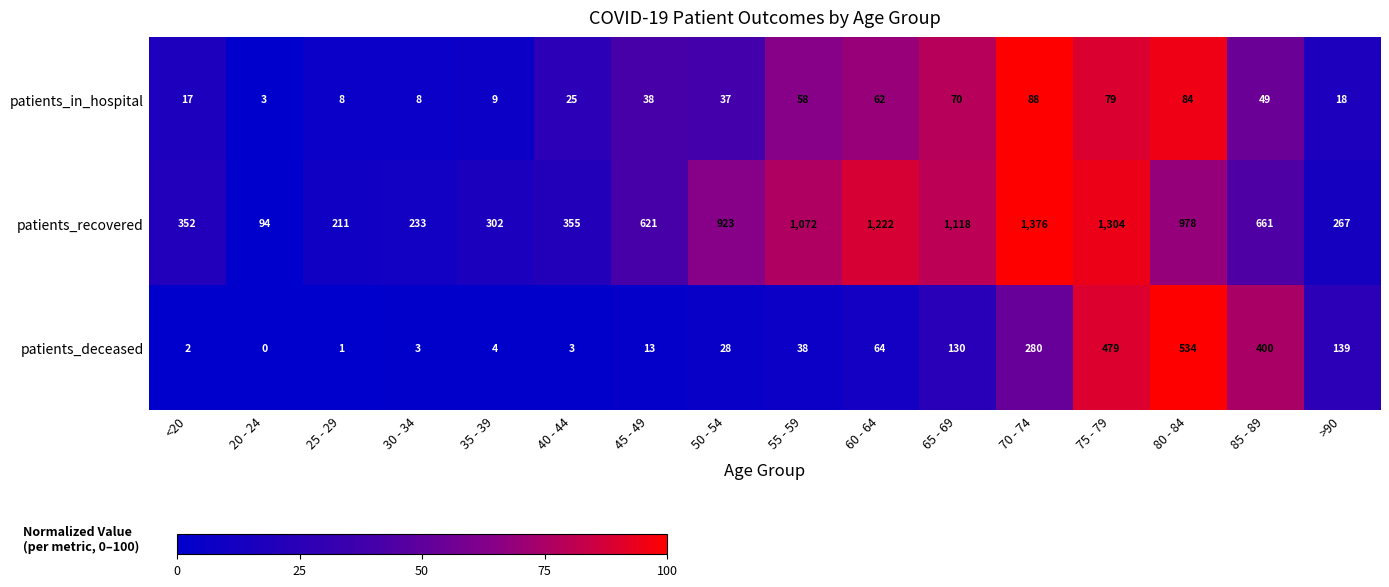

Which label corresponds to the smallest value in the chart?

20 - 24